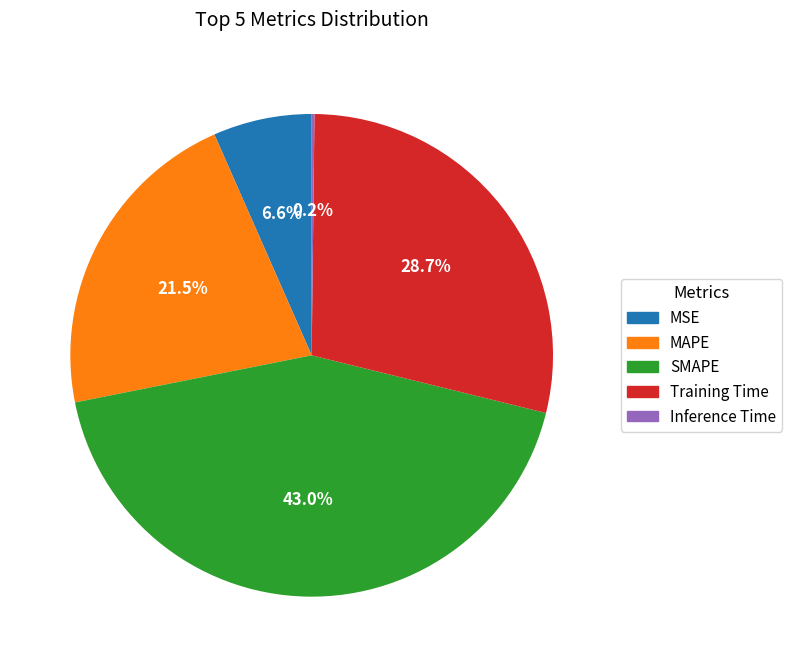

Does any single category account for the majority?

No